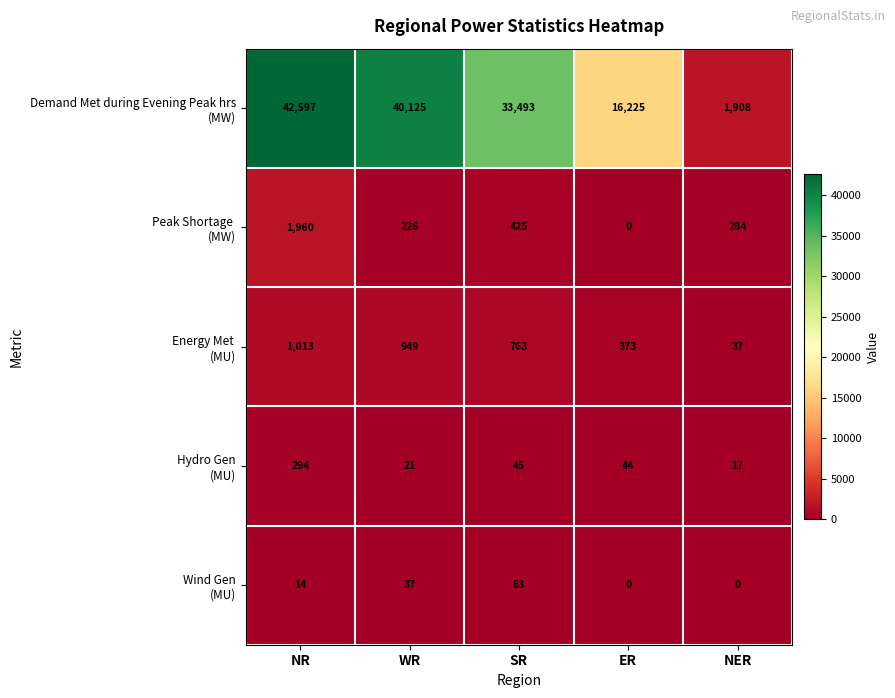

At how many categories does at least one series exceed 4087?

4